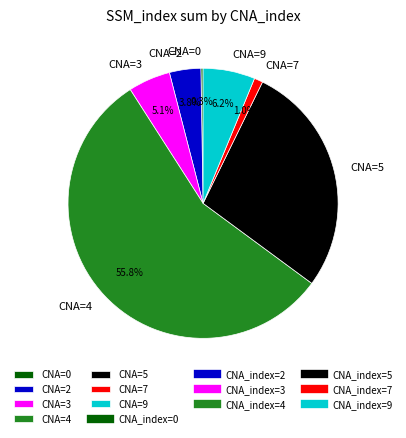

Between CNA=5 and CNA=2, which is larger?

CNA=5